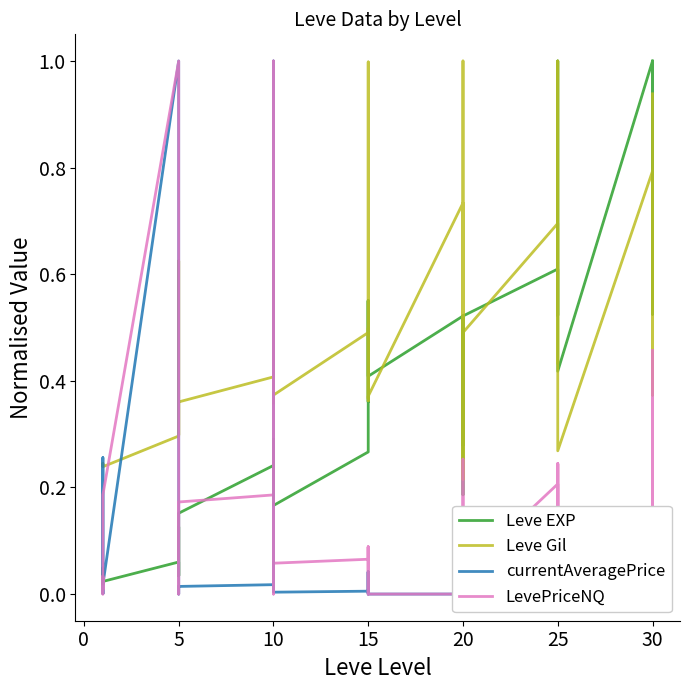

How many values in the currentAveragePrice series exceed 0?

34